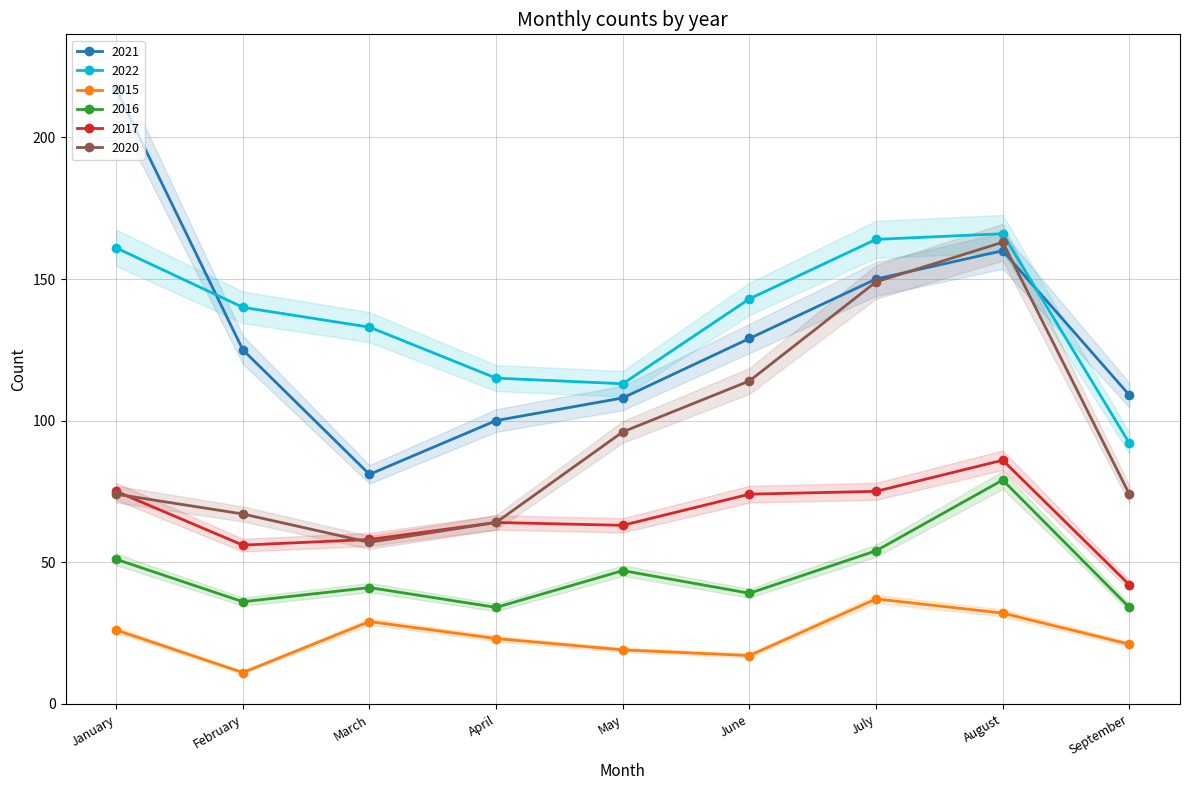

Where is 2017 nearest to the value 64?

April